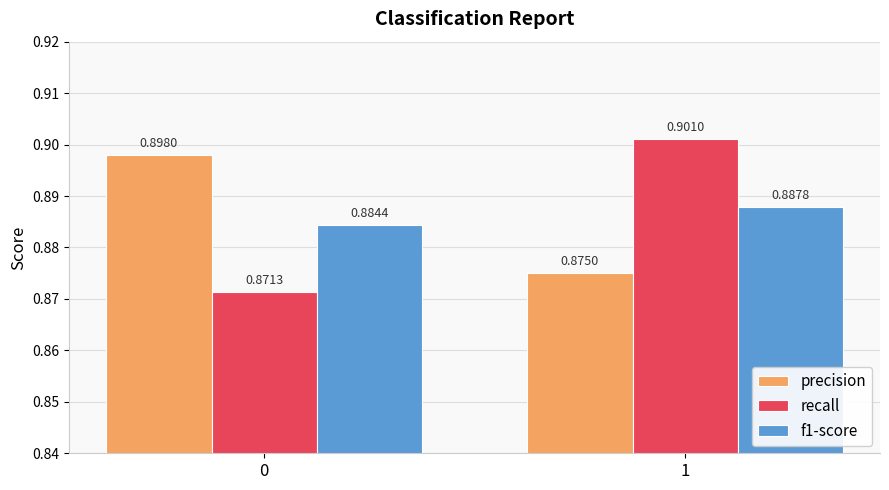

Is the value of f1-score at 0 greater than the value of precision at 1?

Yes